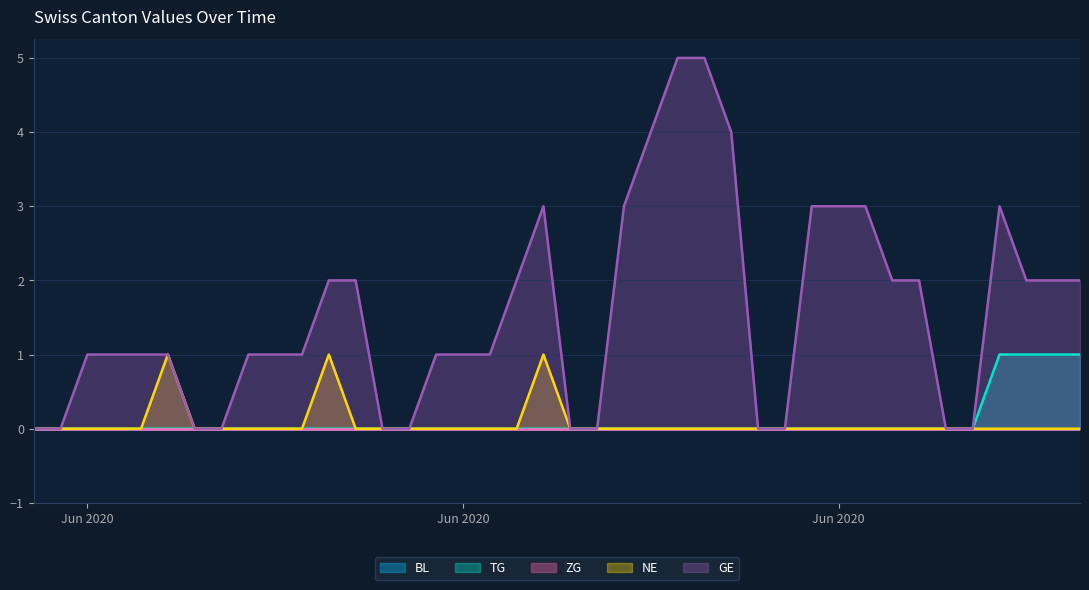

Reading right to left, list all the values displayed in this chart.

TG: 1	1	1	1	0	0	0	0	0	0	0	0	0	0	0	0	0	0	0	0	0	0	0	0	0	0	0	0	0	0	0	0	0	0	0	0	0	0	0	0
NE: 0	0	0	0	0	0	0	0	0	0	0	0	0	0	0	0	0	0	0	0	1	0	0	0	0	0	0	0	1	0	0	0	0	0	1	0	0	0	0	0
GE: 2	2	2	3	0	0	2	2	3	3	3	0	0	4	5	5	4	3	0	0	3	2	1	1	1	0	0	2	2	1	1	1	0	0	1	1	1	1	0	0